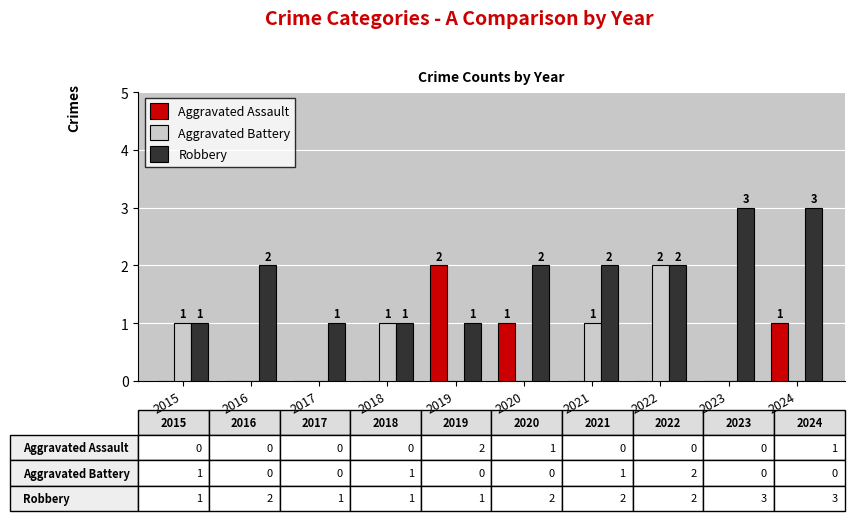

The value of Aggravated Assault at 2022 is 0. True or false?

True